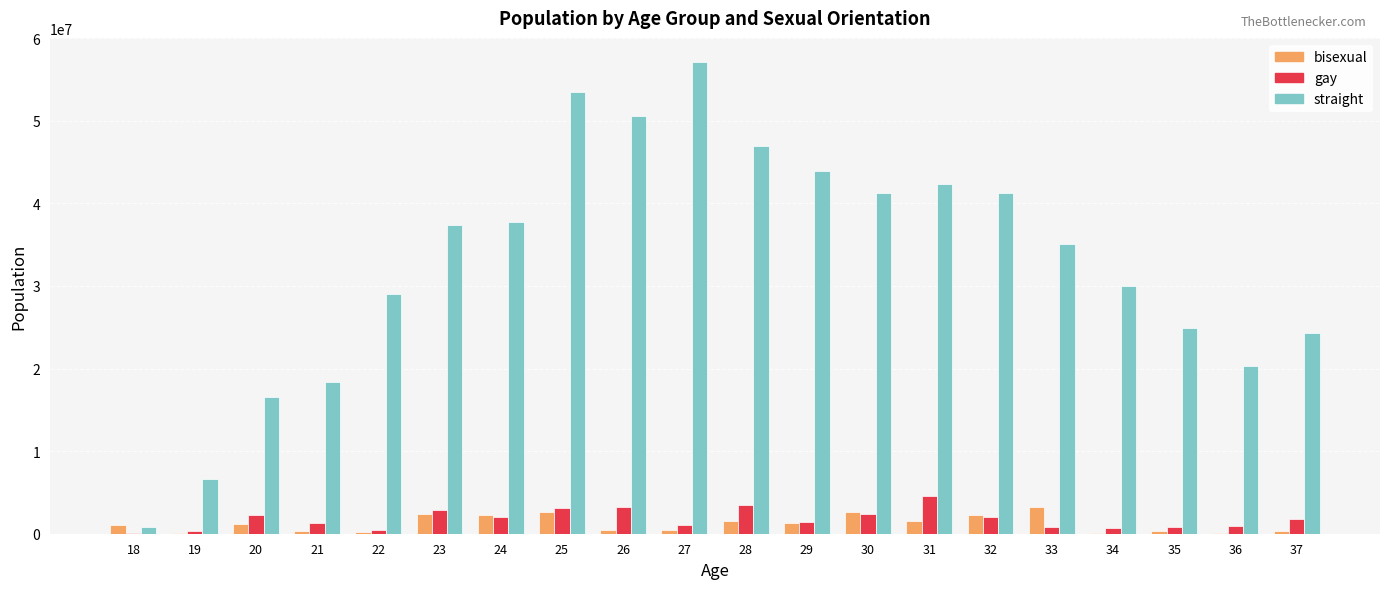

What is the highest value of the straight series?

57180000